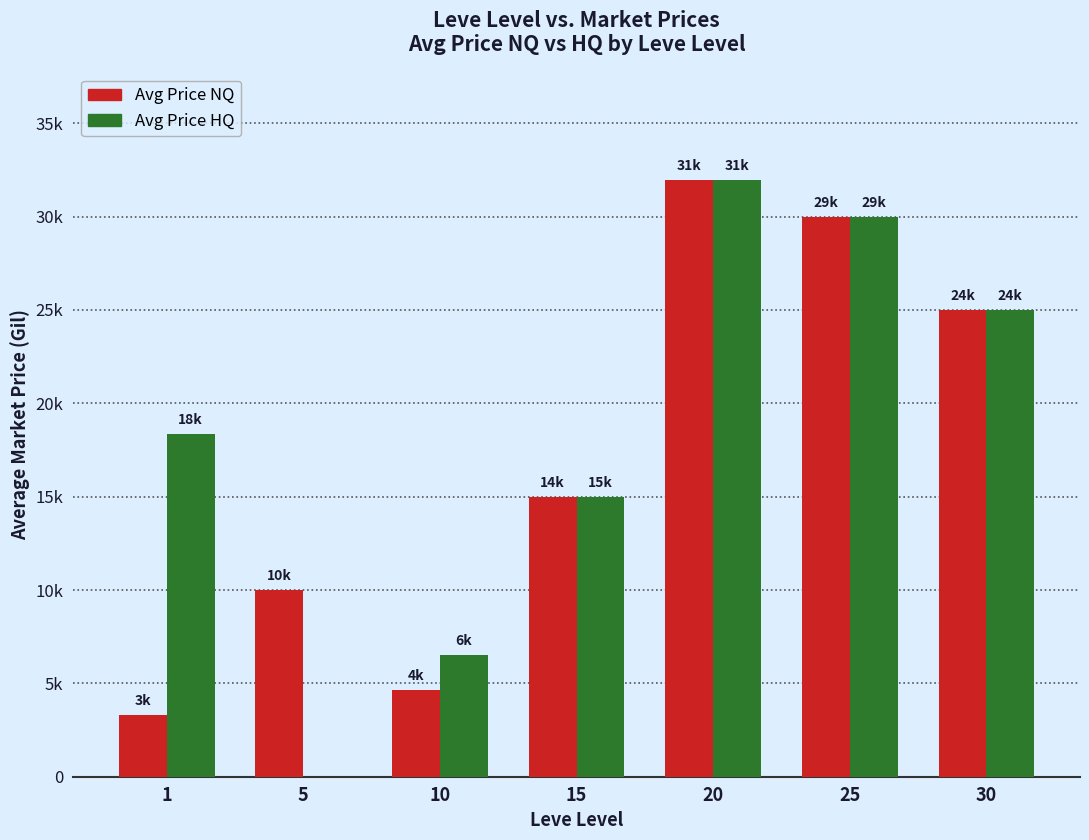

What are all the series names shown in the legend?

Avg Price NQ, Avg Price HQ